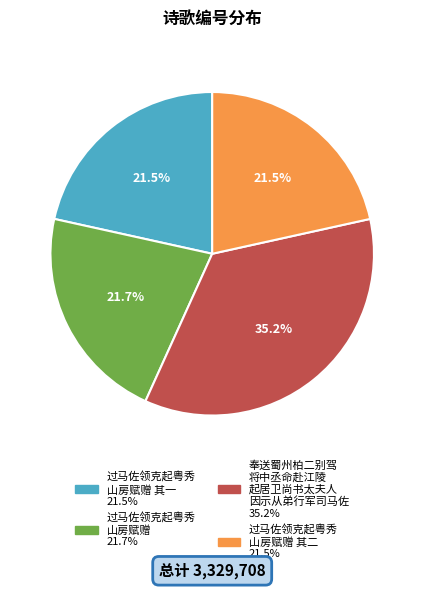

Does any single category account for the majority?

No